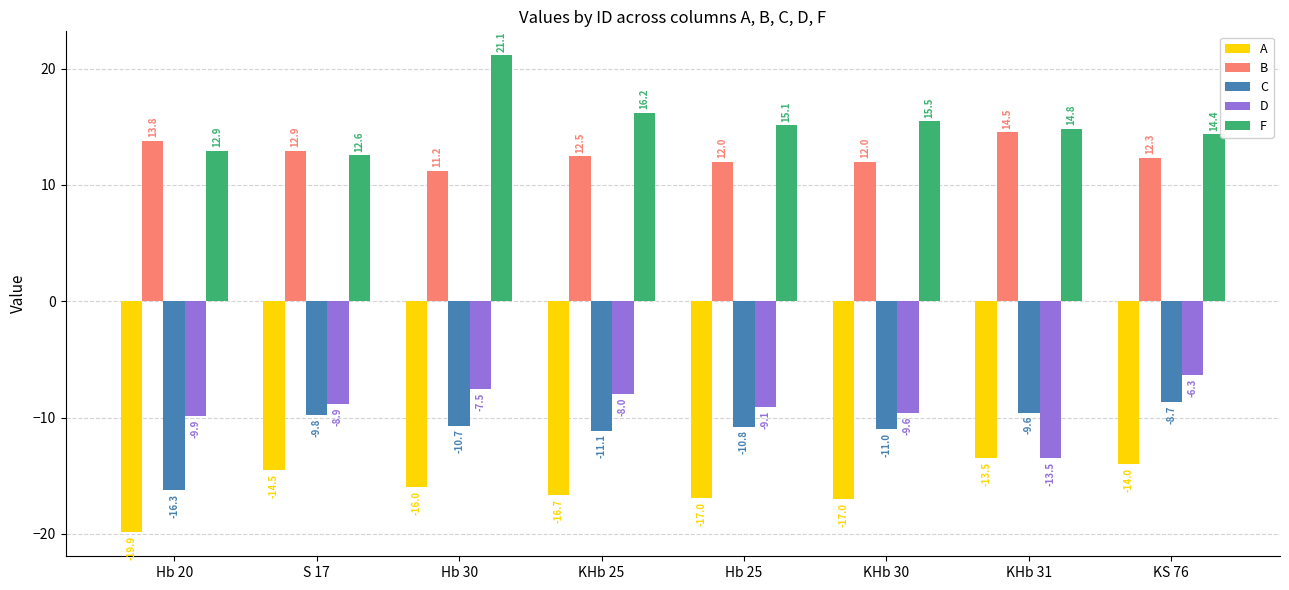

How many categories are shown in the chart?

8